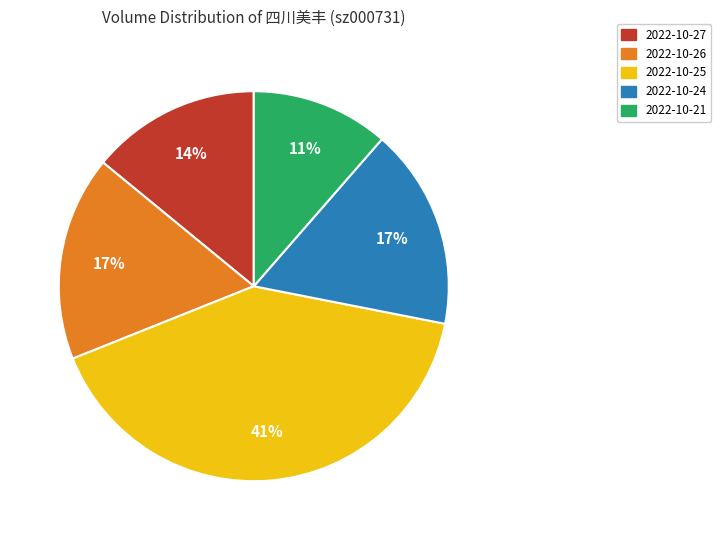

Is 2022-10-27 the majority of the pie?

No